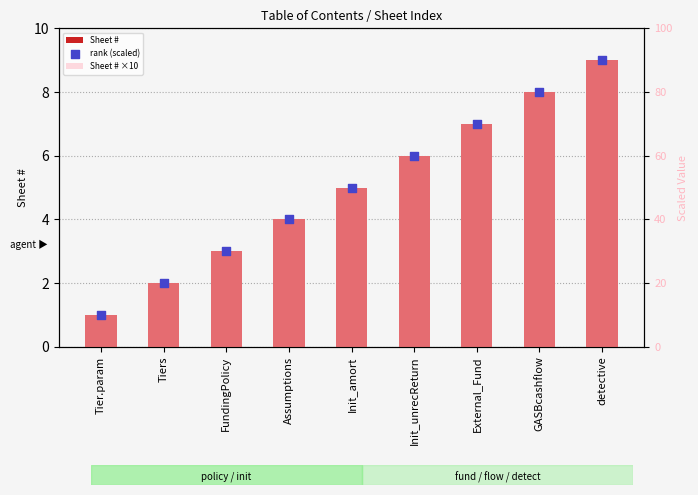

Is the value of Sheet # ×10 at Tiers greater than the value of rank (scaled) at Tier.param?

Yes